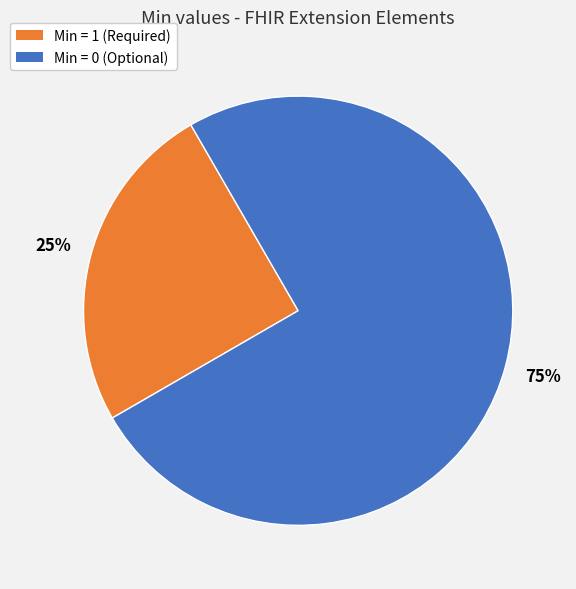

Combined, do Min = 0 (Optional) and Min = 1 (Required) account for over 50%?

Yes